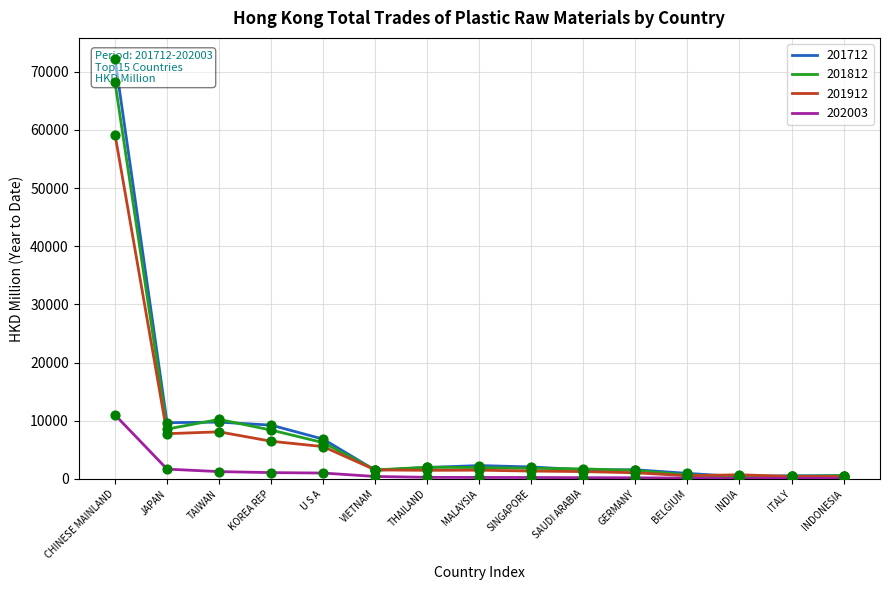

Which series reaches the minimum Y coordinate?

202003